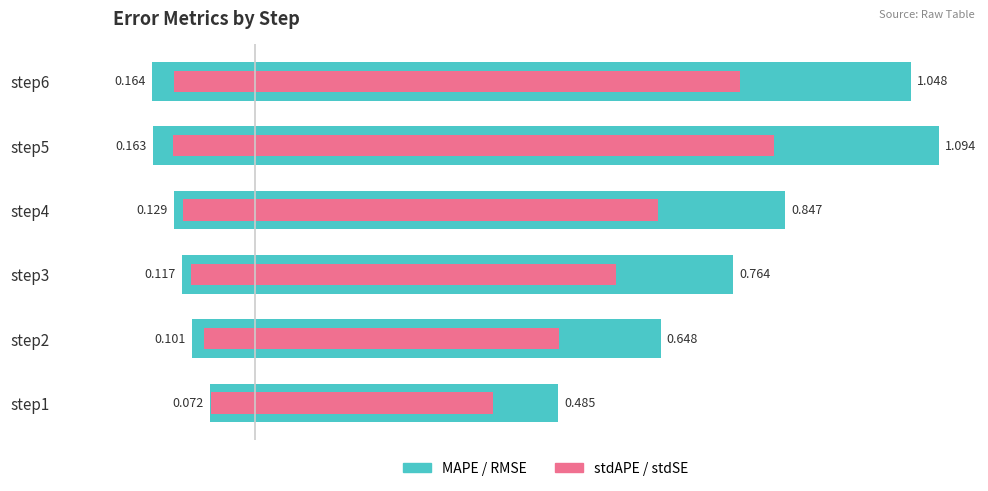

What is the value of the MAPE_step bar at the 3rd from the left?

-0.1